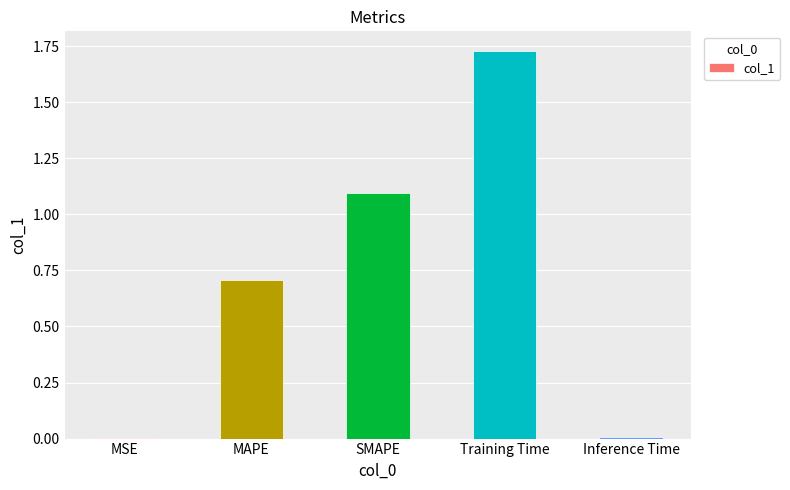

Between SMAPE and Inference Time, which is larger?

SMAPE